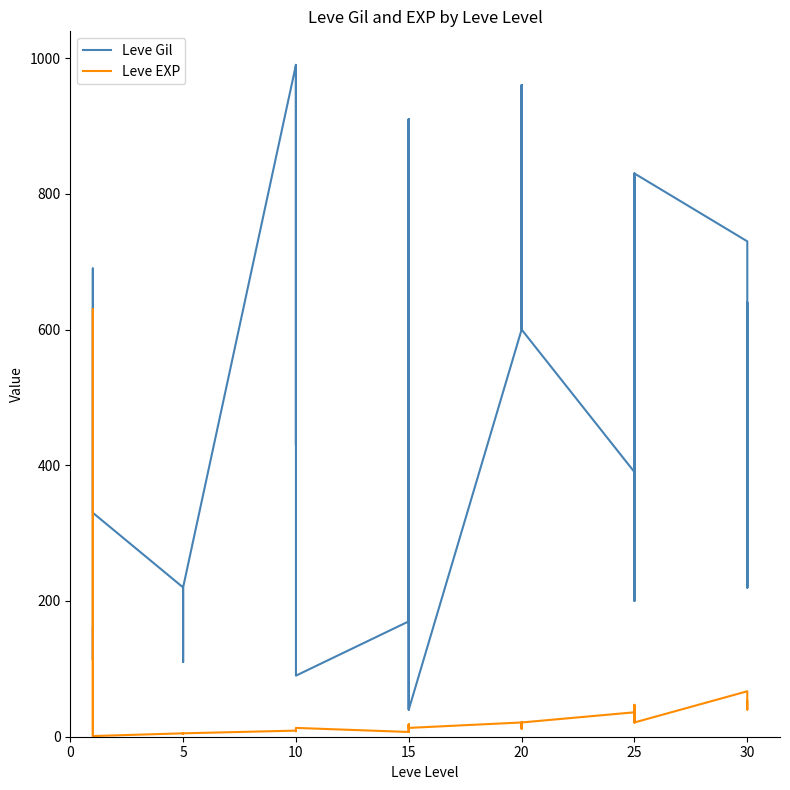

What is the maximum value shown in the chart?

990